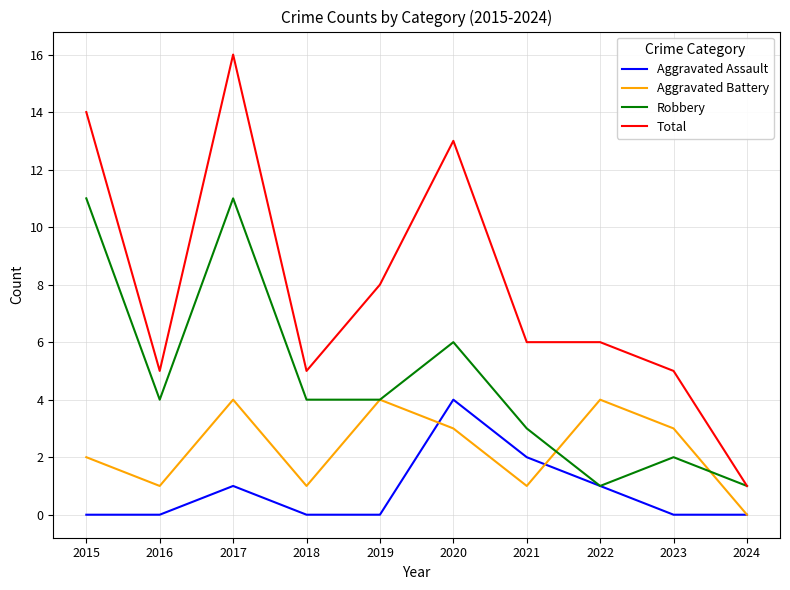

What is the sum of the Aggravated Assault values at 2022 and 2018?

1